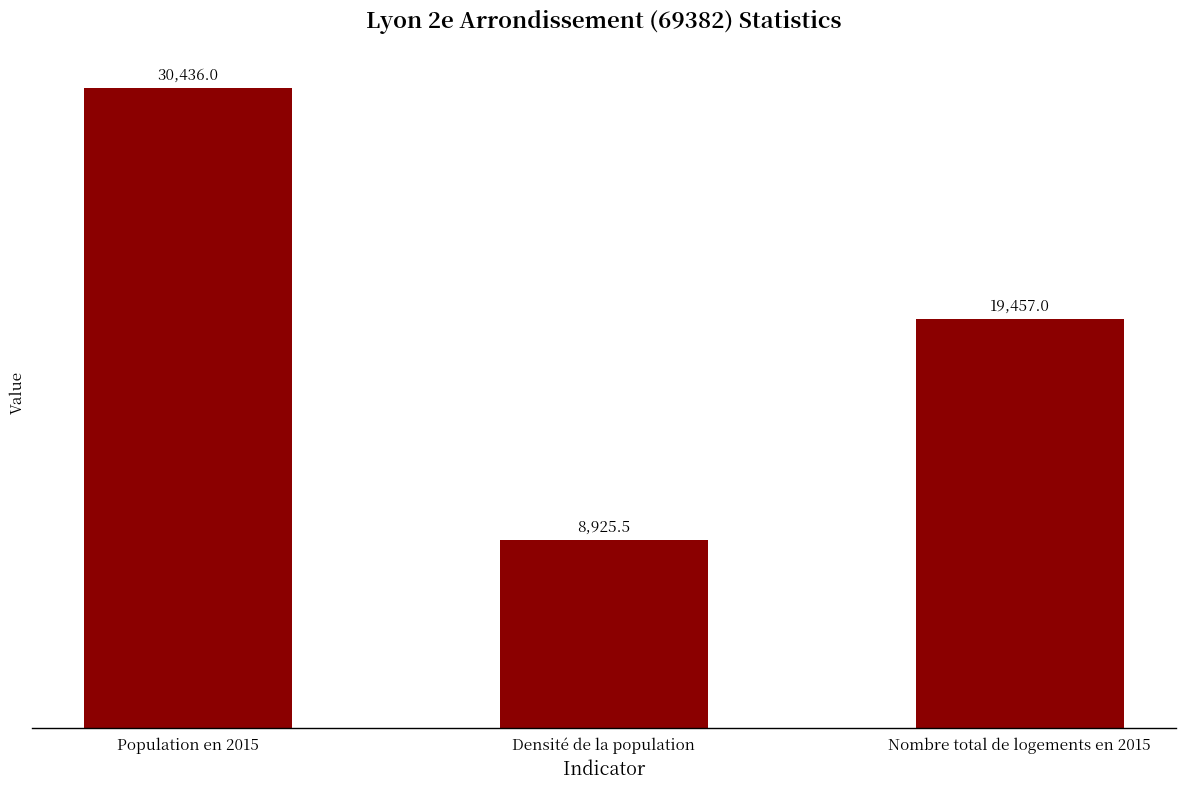

Between Densité de la population and Nombre total de logements en 2015, which is larger?

Nombre total de logements en 2015